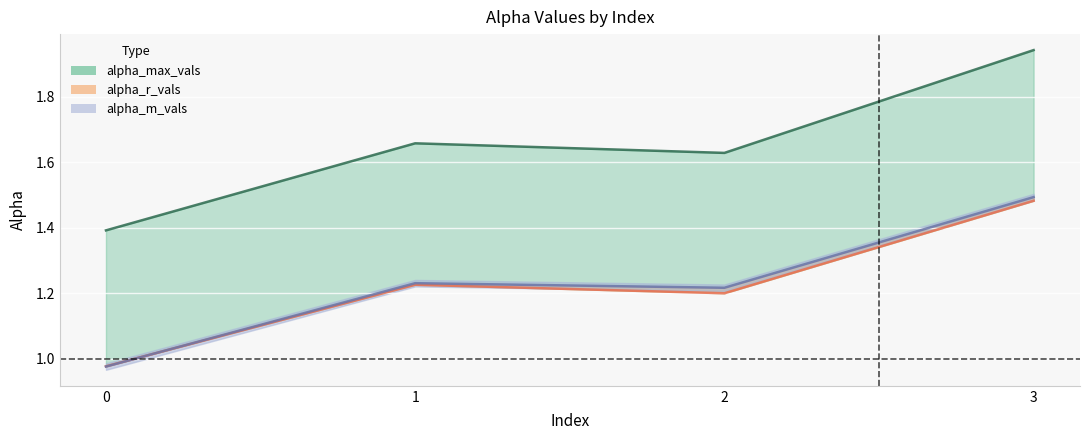

Which series changed the most between 1 and 2?

alpha_max_vals